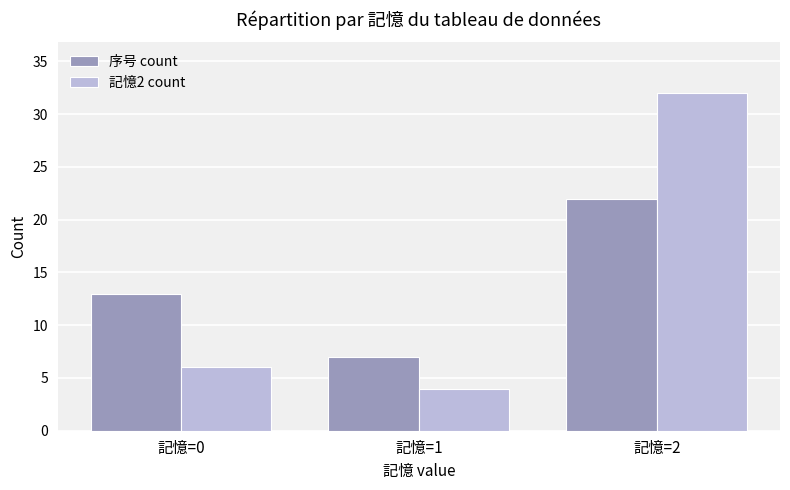

Count the 序号 count values in the range 7 to 22.

3